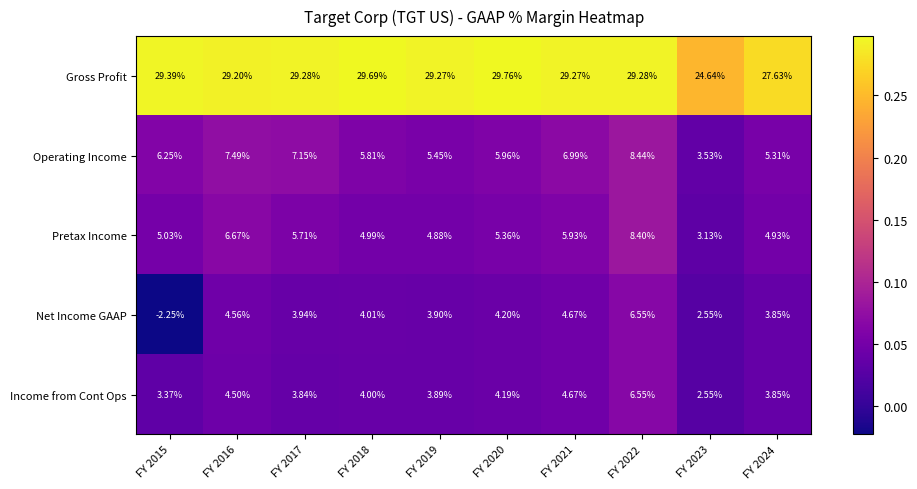

At FY 2019, list the series in order from smallest to largest.

Income from Cont Ops, Net Income GAAP, Pretax Income, Operating Income, Gross Profit